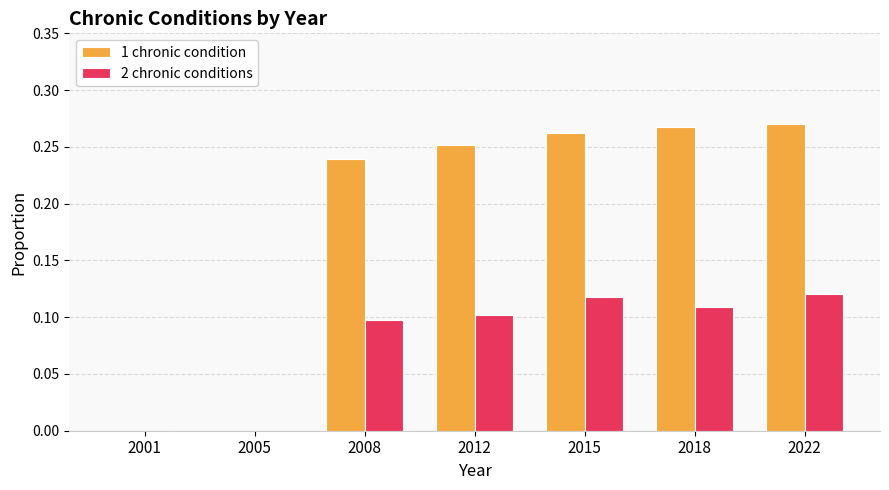

Is it true that 2 chronic conditions equals 0.0 at 2001?

True